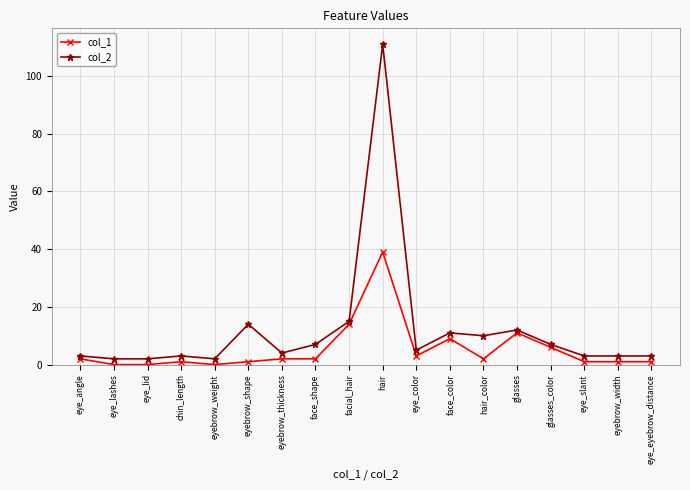

Is it true that col_1 equals 27 at hair?

False